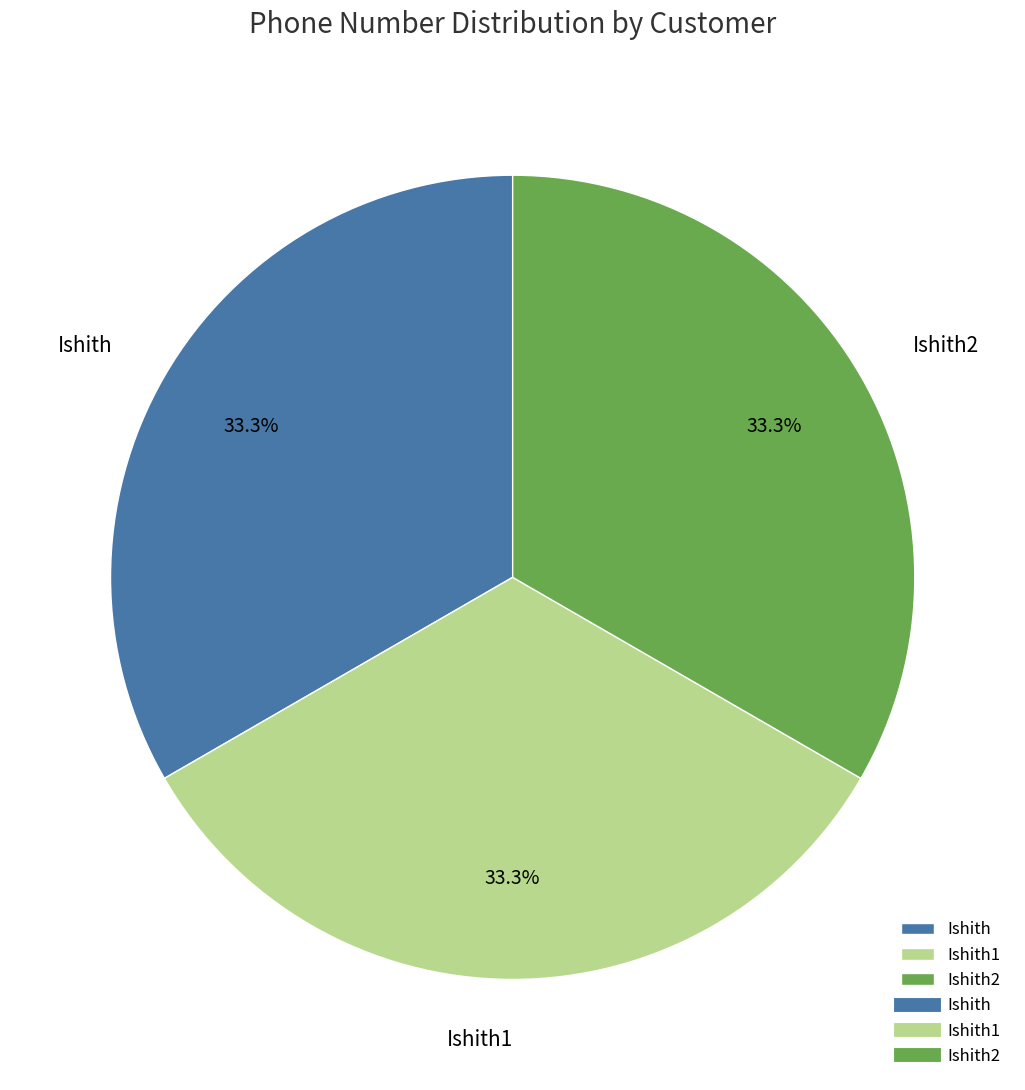

The Ishith slice represents 33% of the pie. True or false?

True